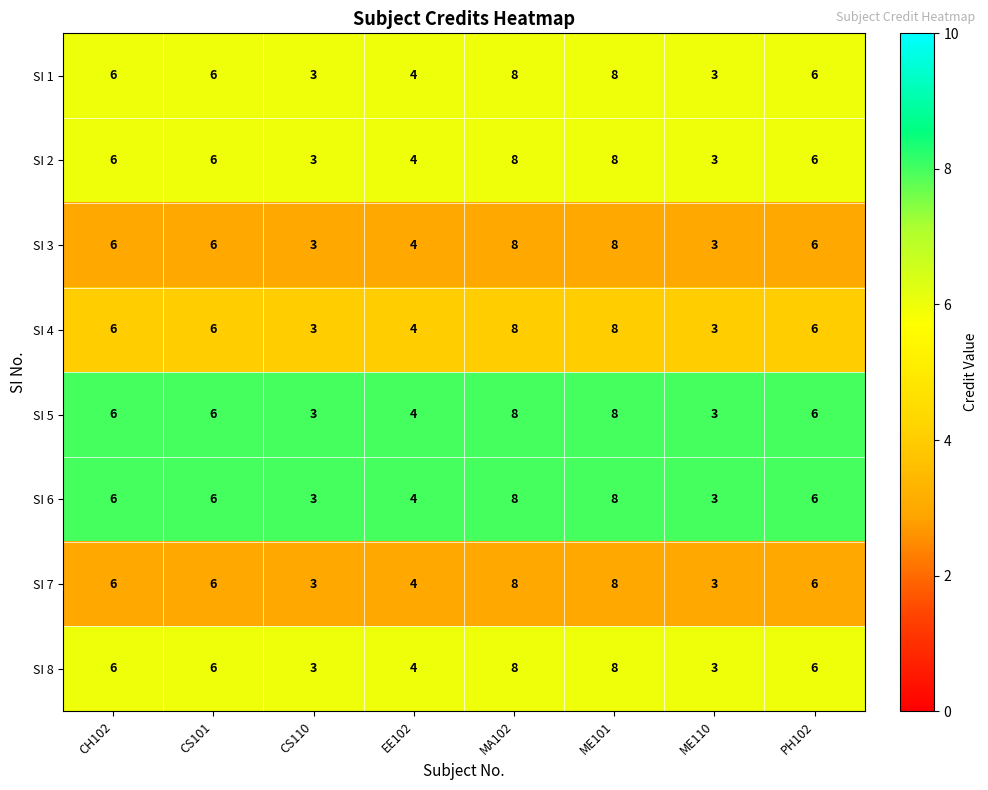

What is the maximum value shown in the chart?

8